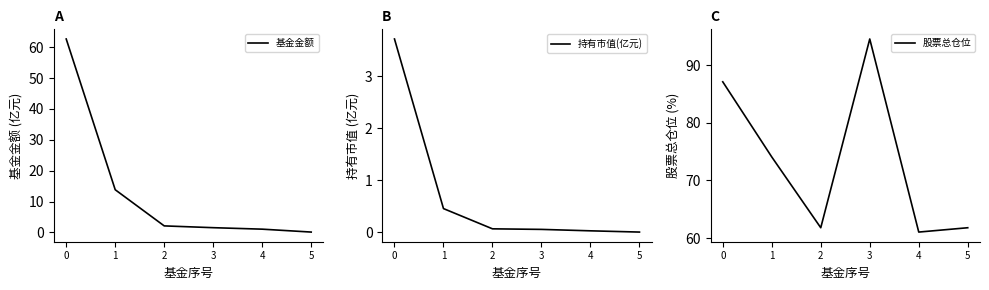

What is the maximum value for 基金金额?

62.6